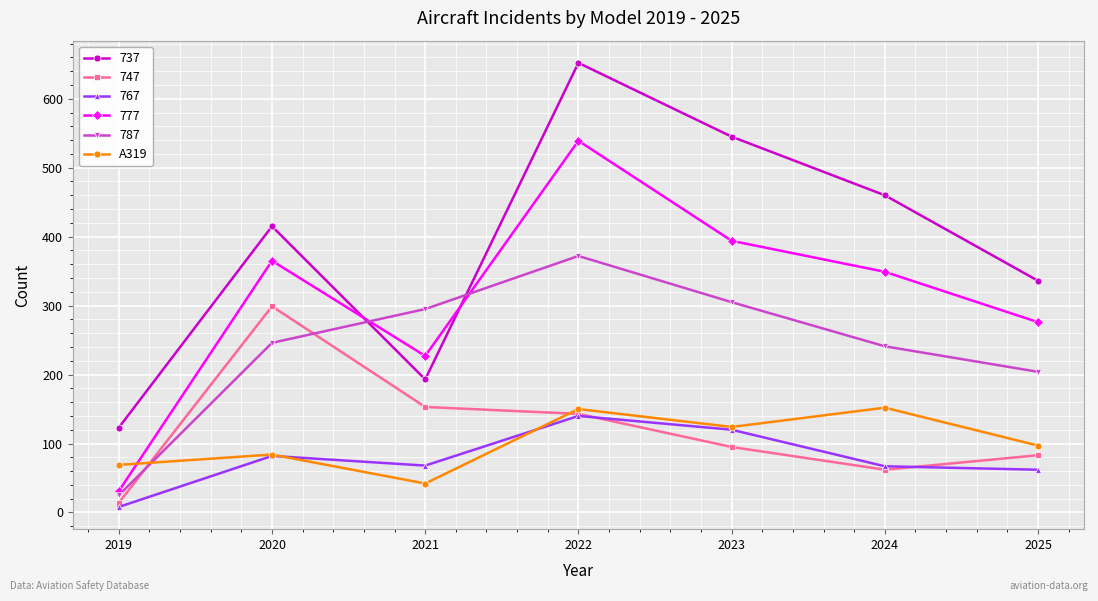

Is it true that 787 equals 372 at 2022?

True